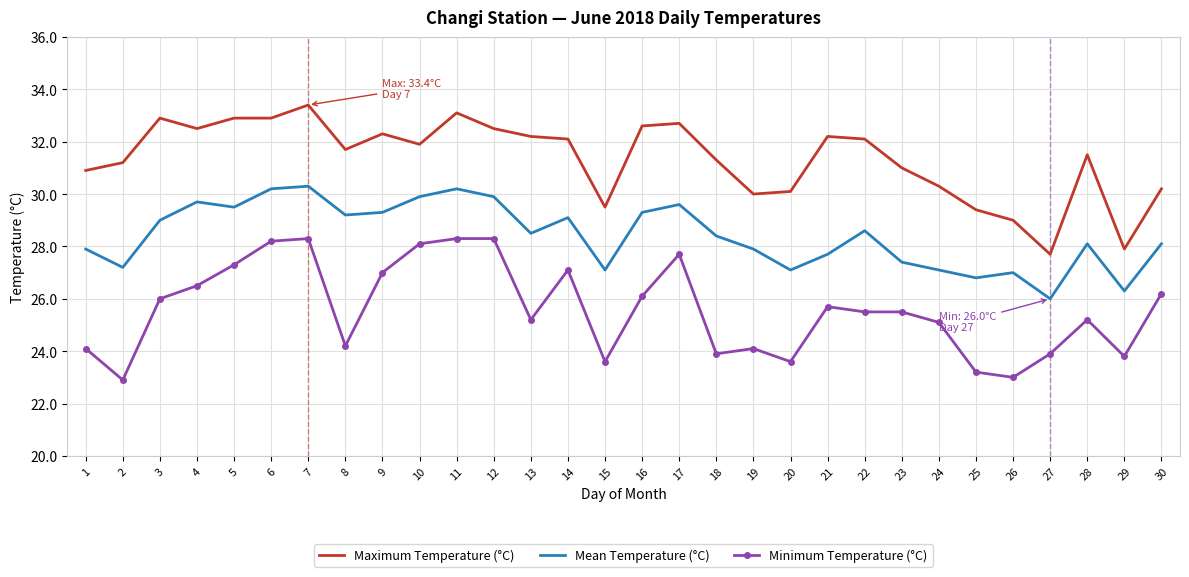

Which series has the largest range (max minus min)?

Maximum Temperature (°C)